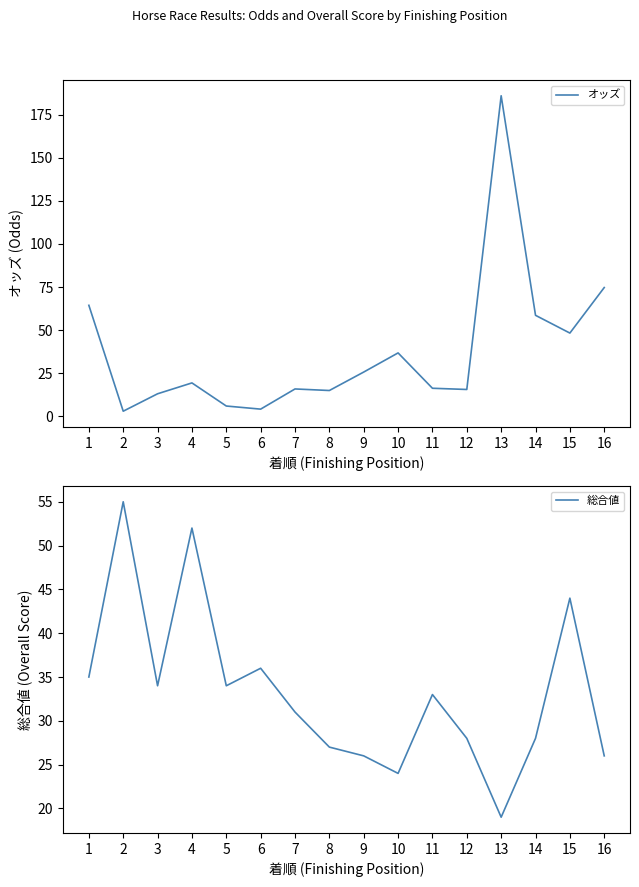

How many intersections are there between 総合値 and オッズ?

4